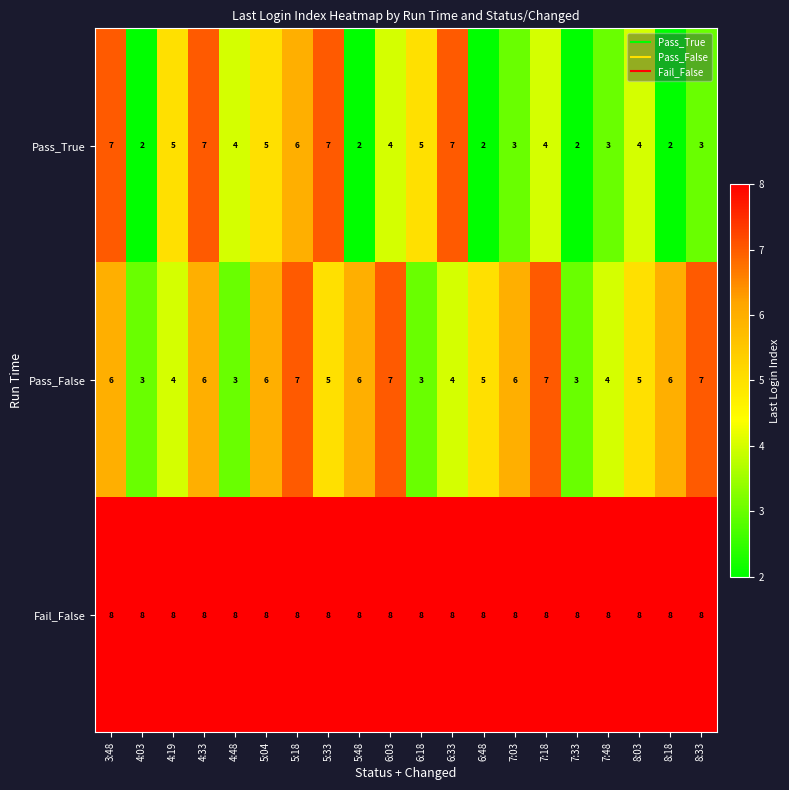

Which series has the widest spread of values?

Pass_True